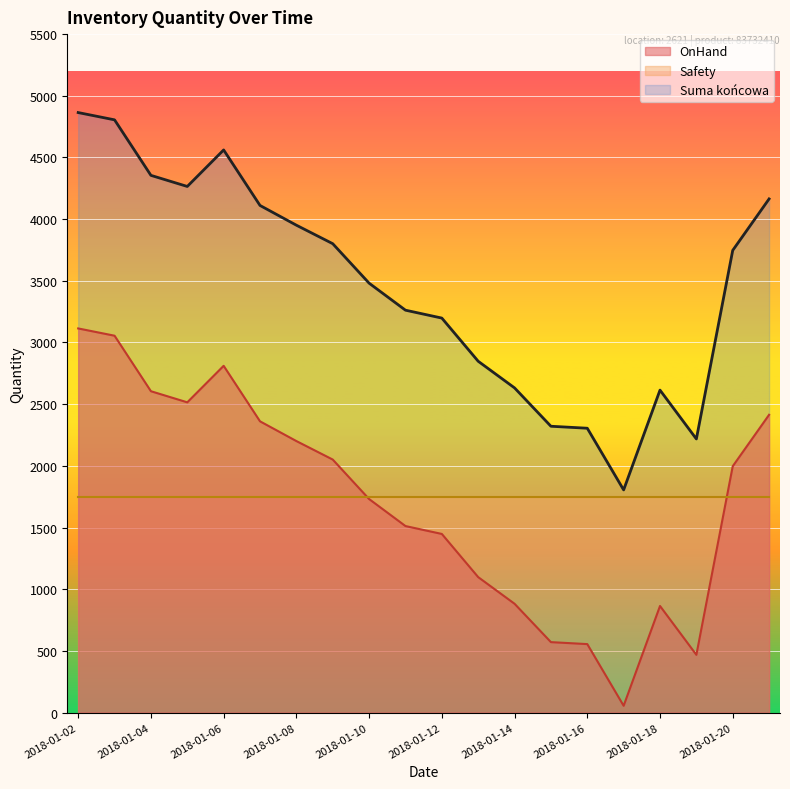

Rank the categories by Suma końcowa value from highest to lowest.

2018-01-02, 2018-01-03, 2018-01-06, 2018-01-04, 2018-01-05, 2018-01-21, 2018-01-07, 2018-01-08, 2018-01-09, 2018-01-20, 2018-01-10, 2018-01-11, 2018-01-12, 2018-01-13, 2018-01-14, 2018-01-18, 2018-01-15, 2018-01-16, 2018-01-19, 2018-01-17